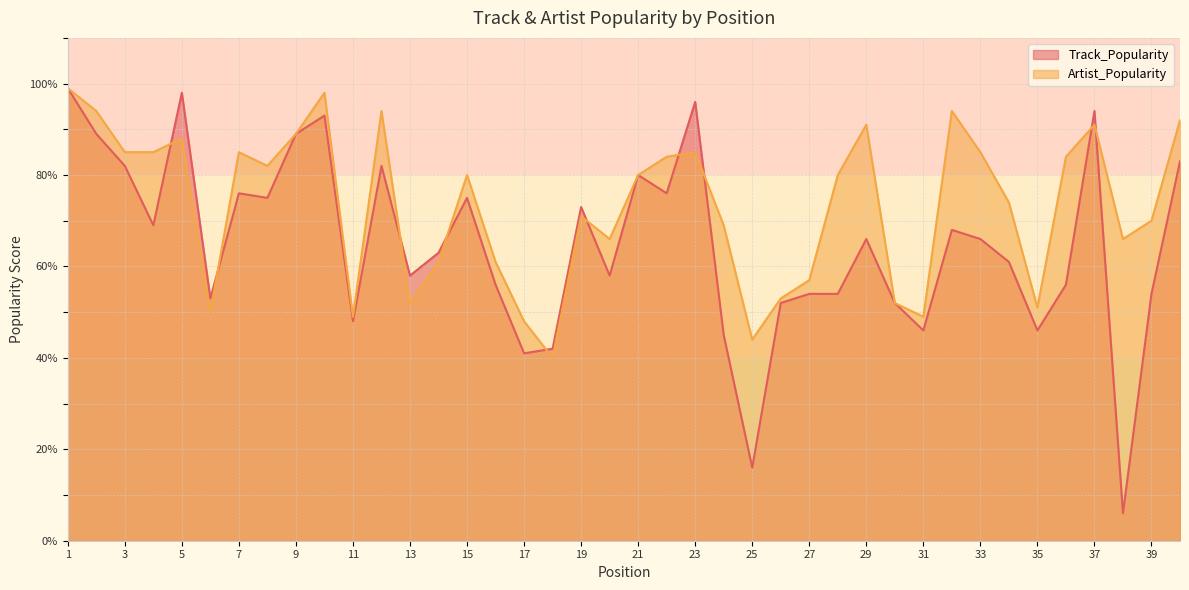

What is the highest value of the Artist_Popularity series?

99